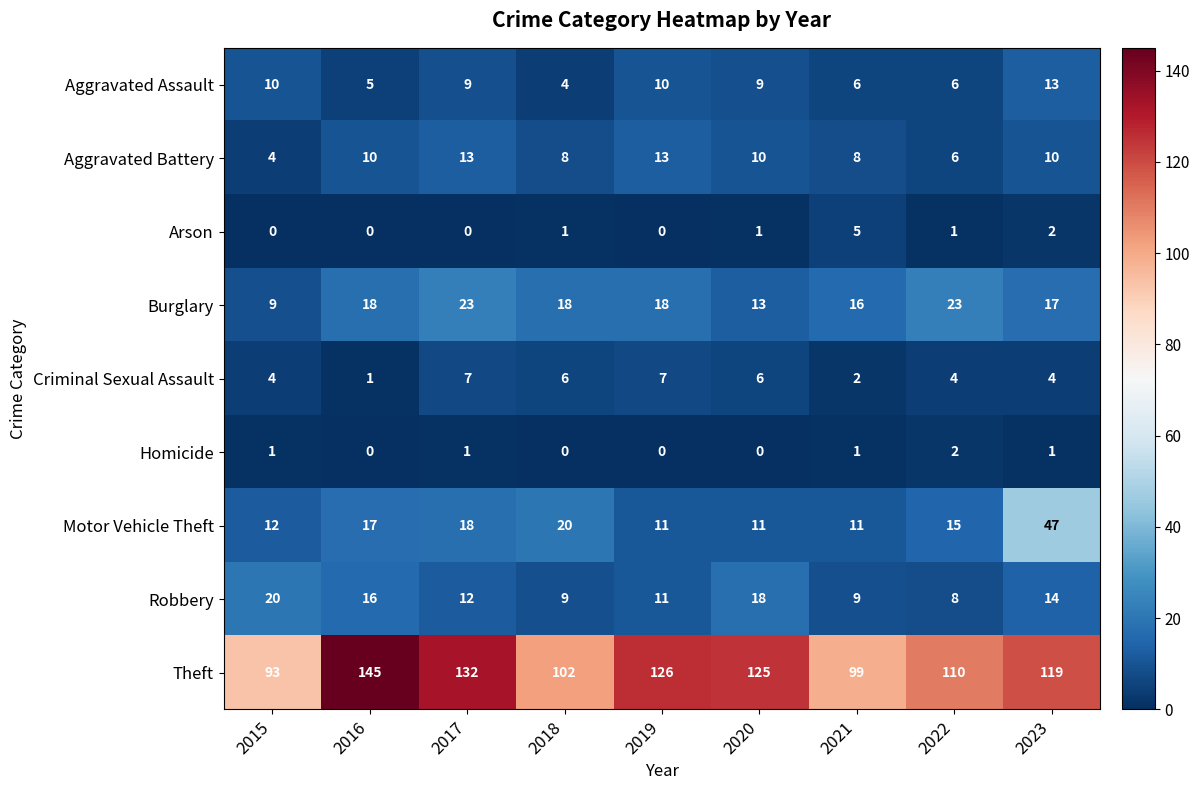

How many categories are shown in the chart?

9